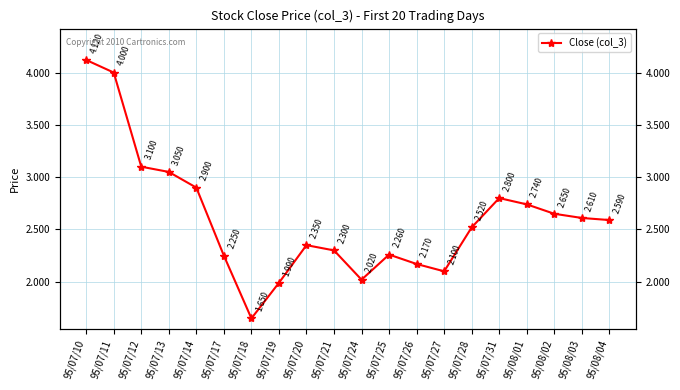

What is the ratio of the value at 95/07/27 to the value at 95/08/03?

0.8